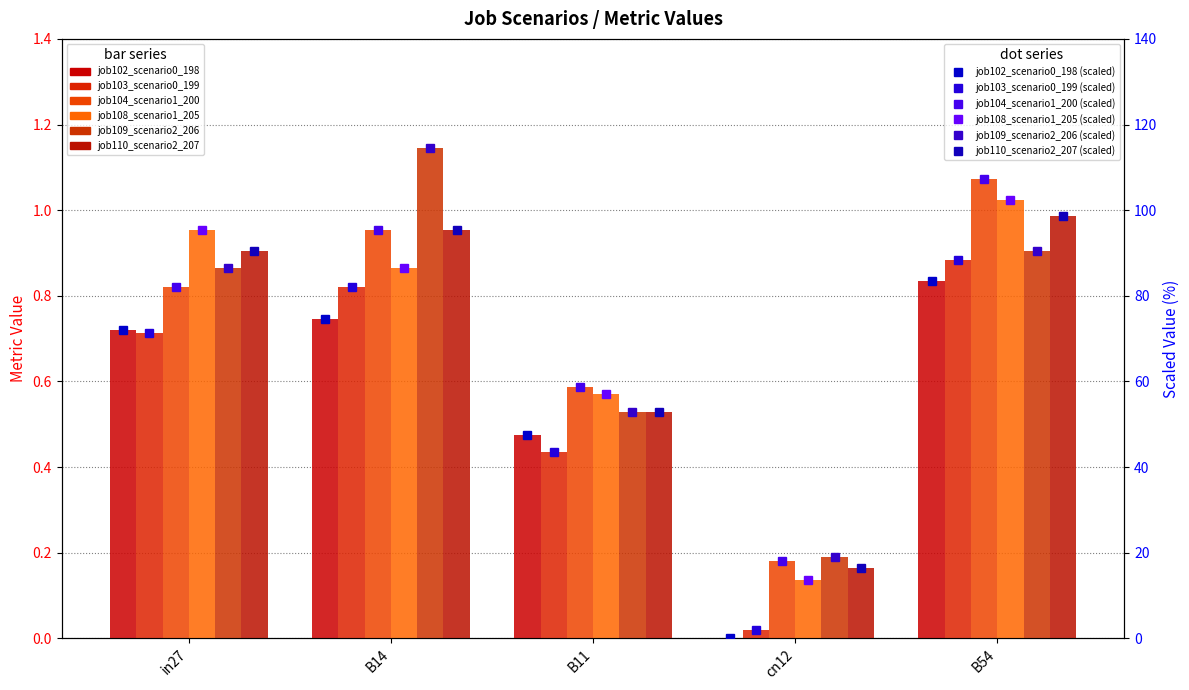

Which category has the highest value in the job109_scenario2_206 series?

B14